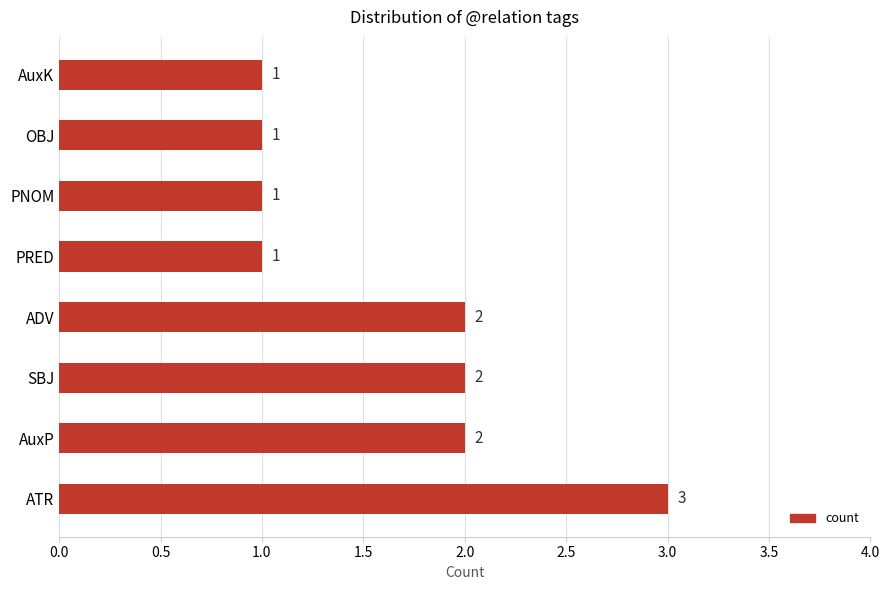

Count the values in the range 1 to 2.

7